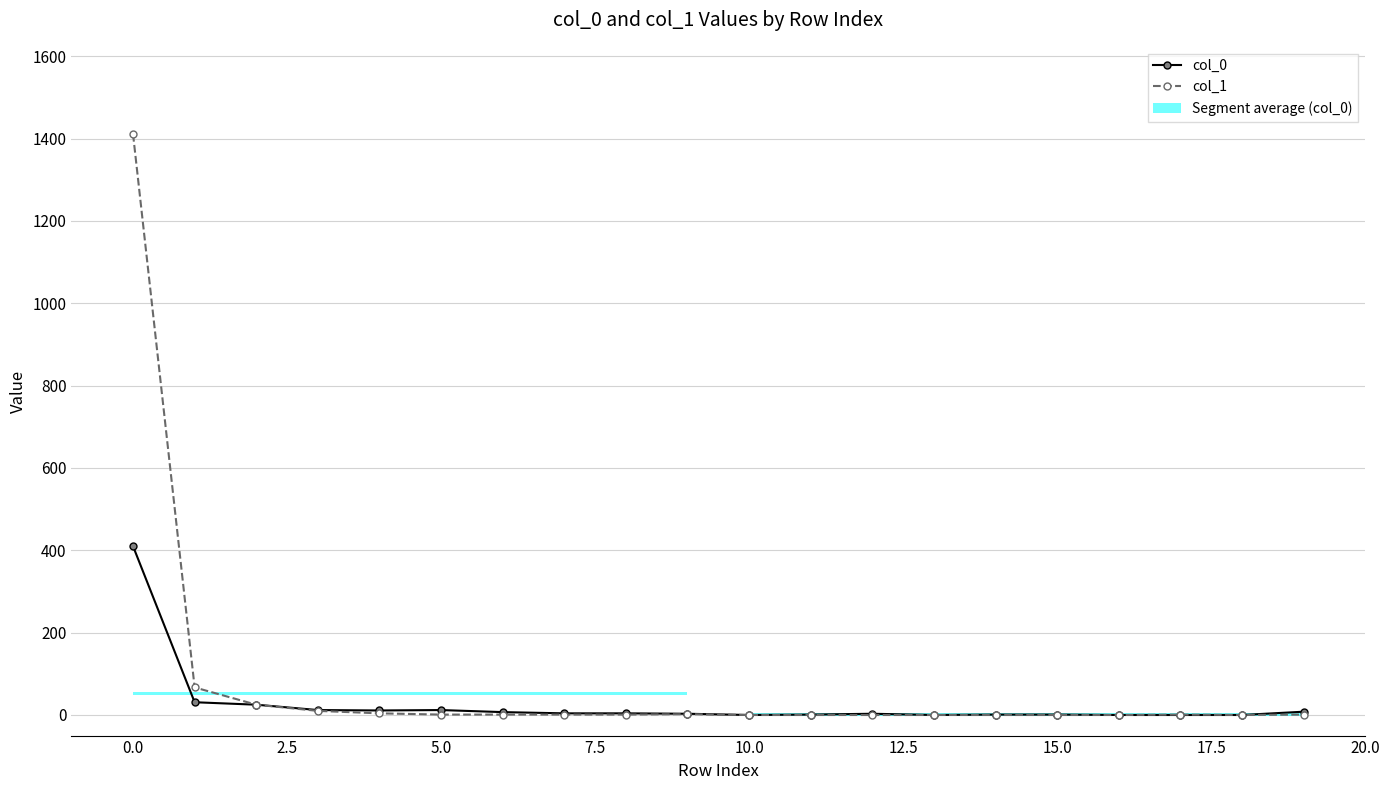

Does the chart display data point markers on the line(s)?

Yes